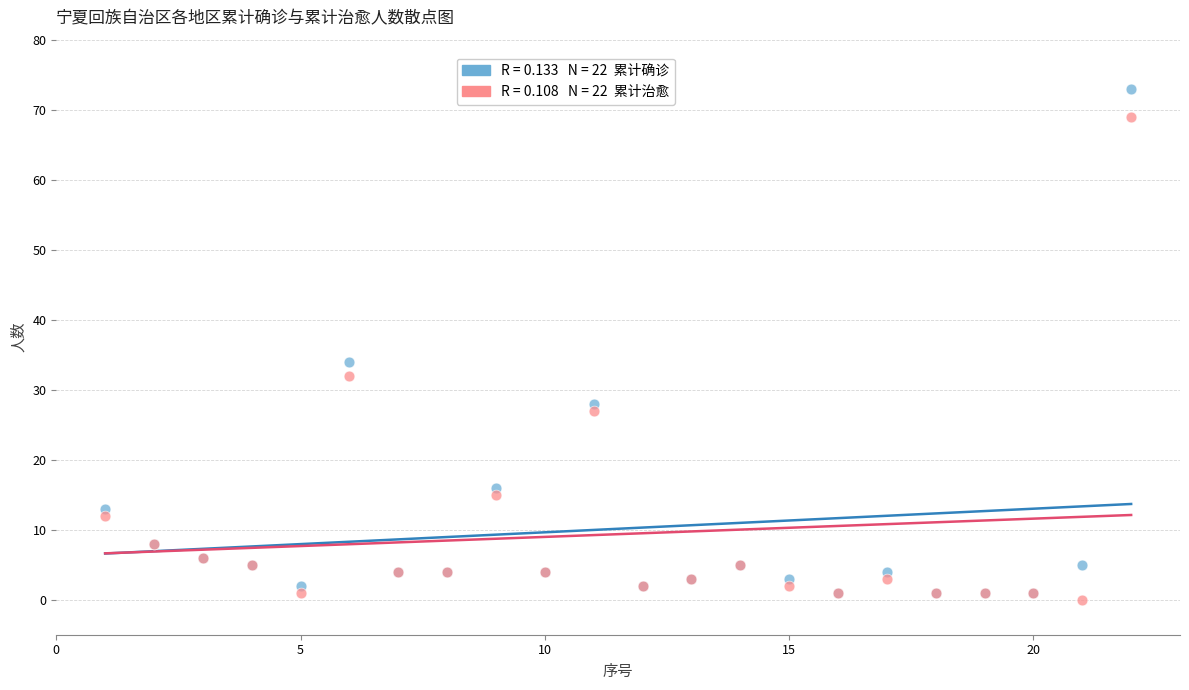

Across all series, what Y value is closest to 36?

34